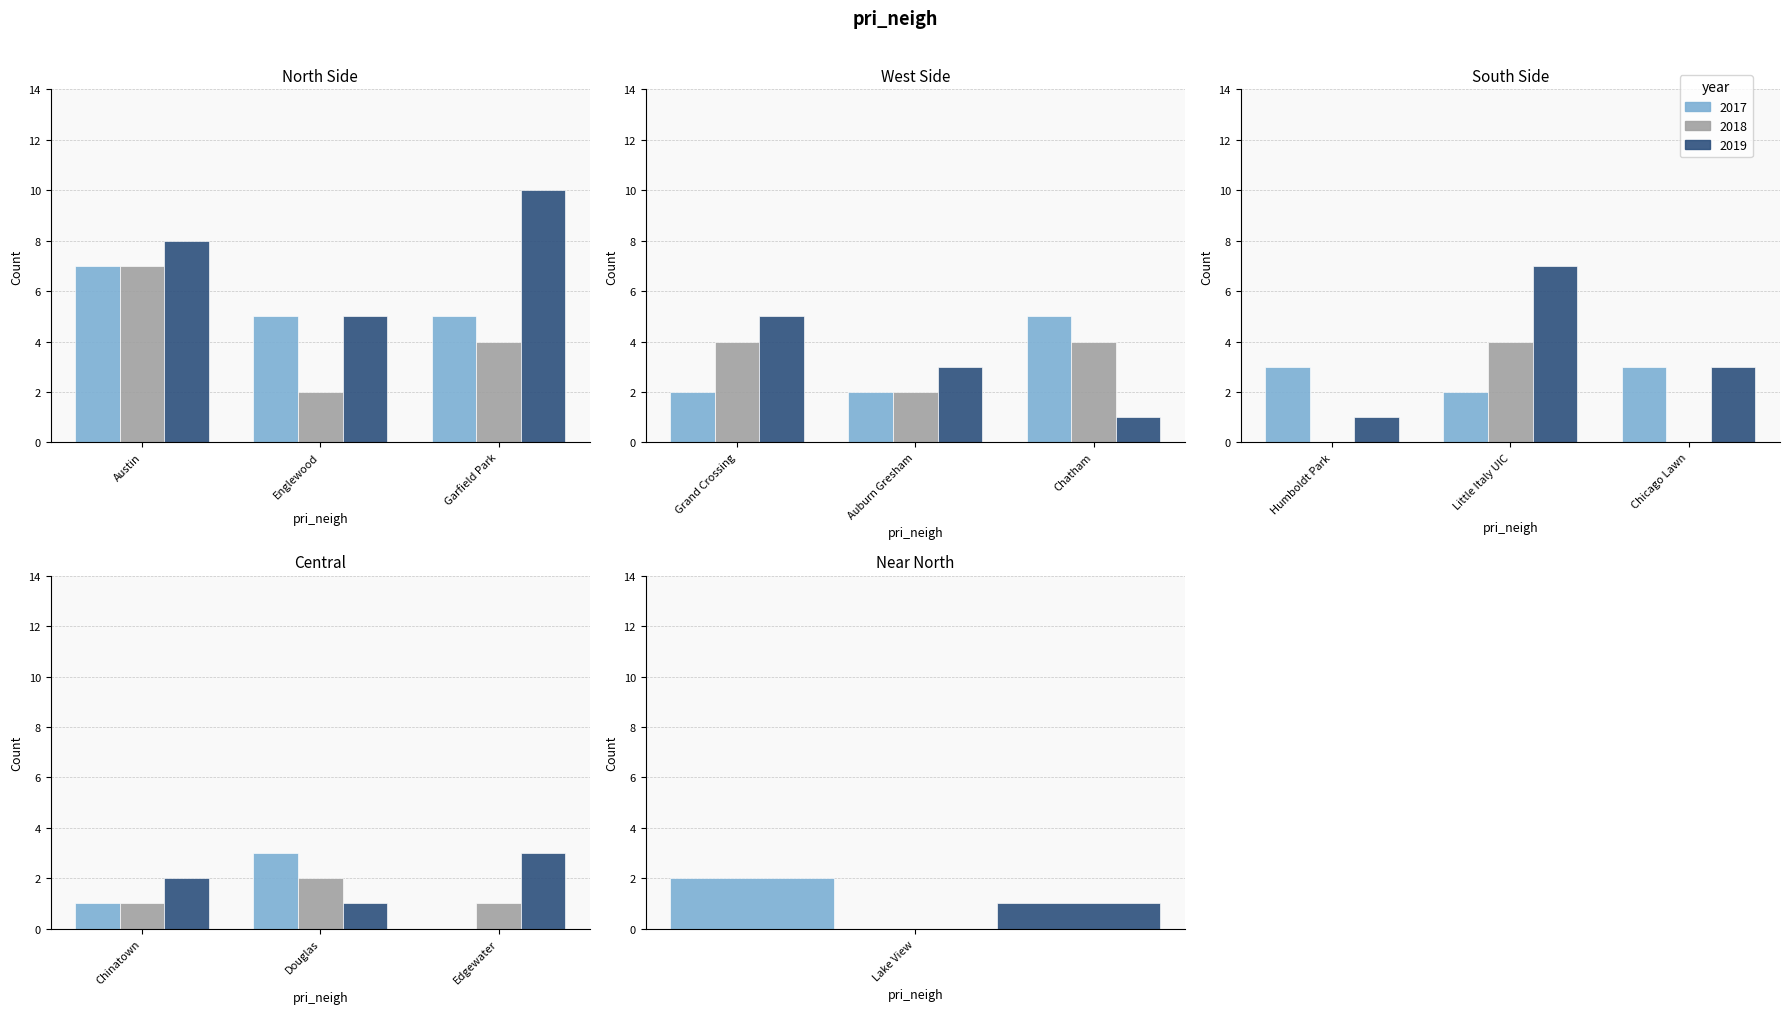

Reading left to right, transcribe all the data shown in this chart.

2017: 7	5	5	2	2	5	3	2	3	1	3	0	2
2018: 7	2	4	4	2	4	0	4	0	1	2	1	0
2019: 8	5	10	5	3	1	1	7	3	2	1	3	1